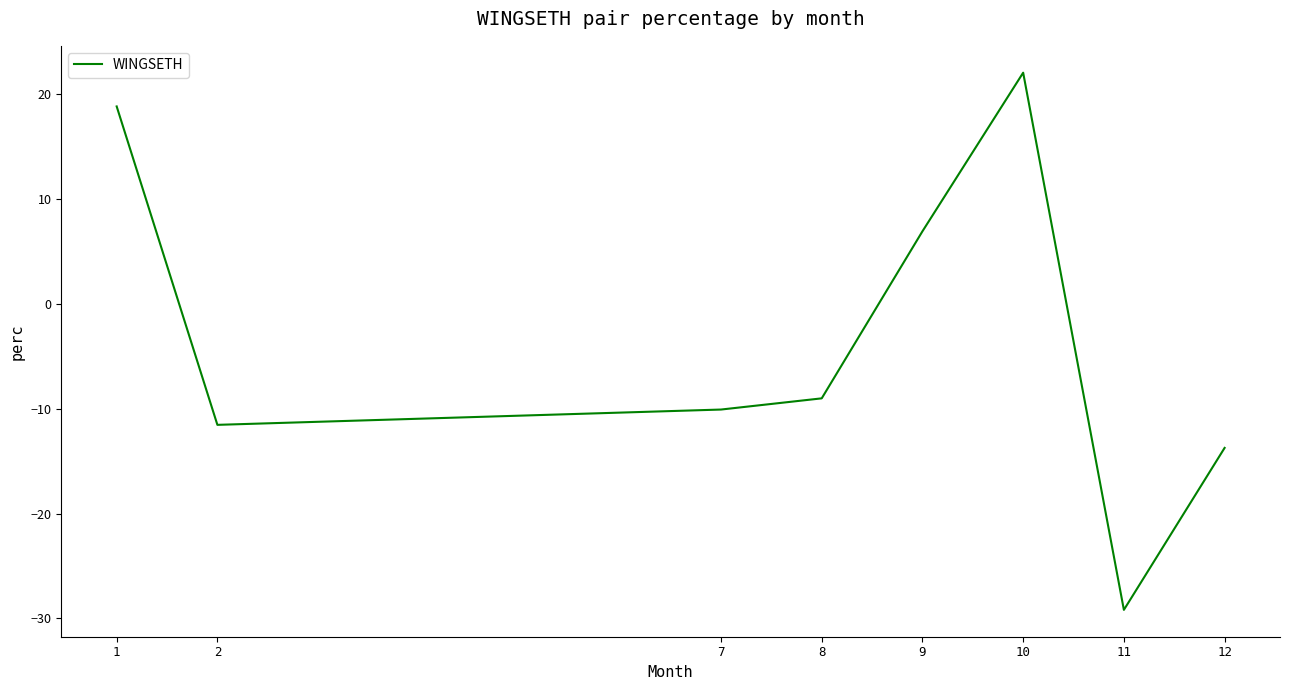

Where does the data first go above -9?

1